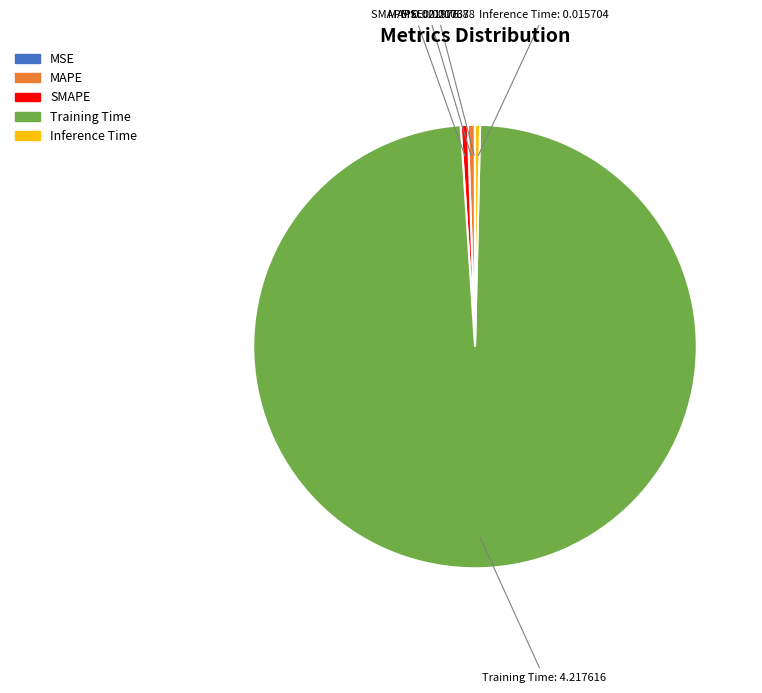

What is the largest slice in the pie chart?

Training Time